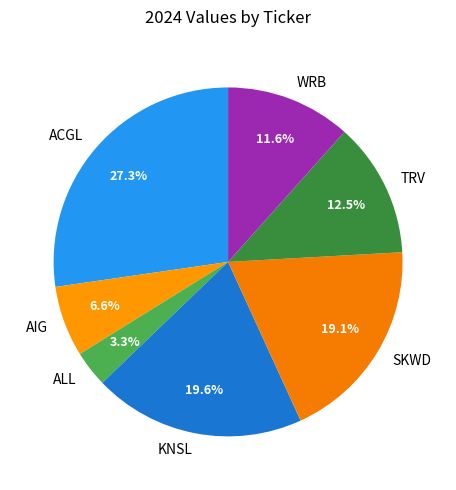

To the nearest percent, what portion does SKWD represent?

19%